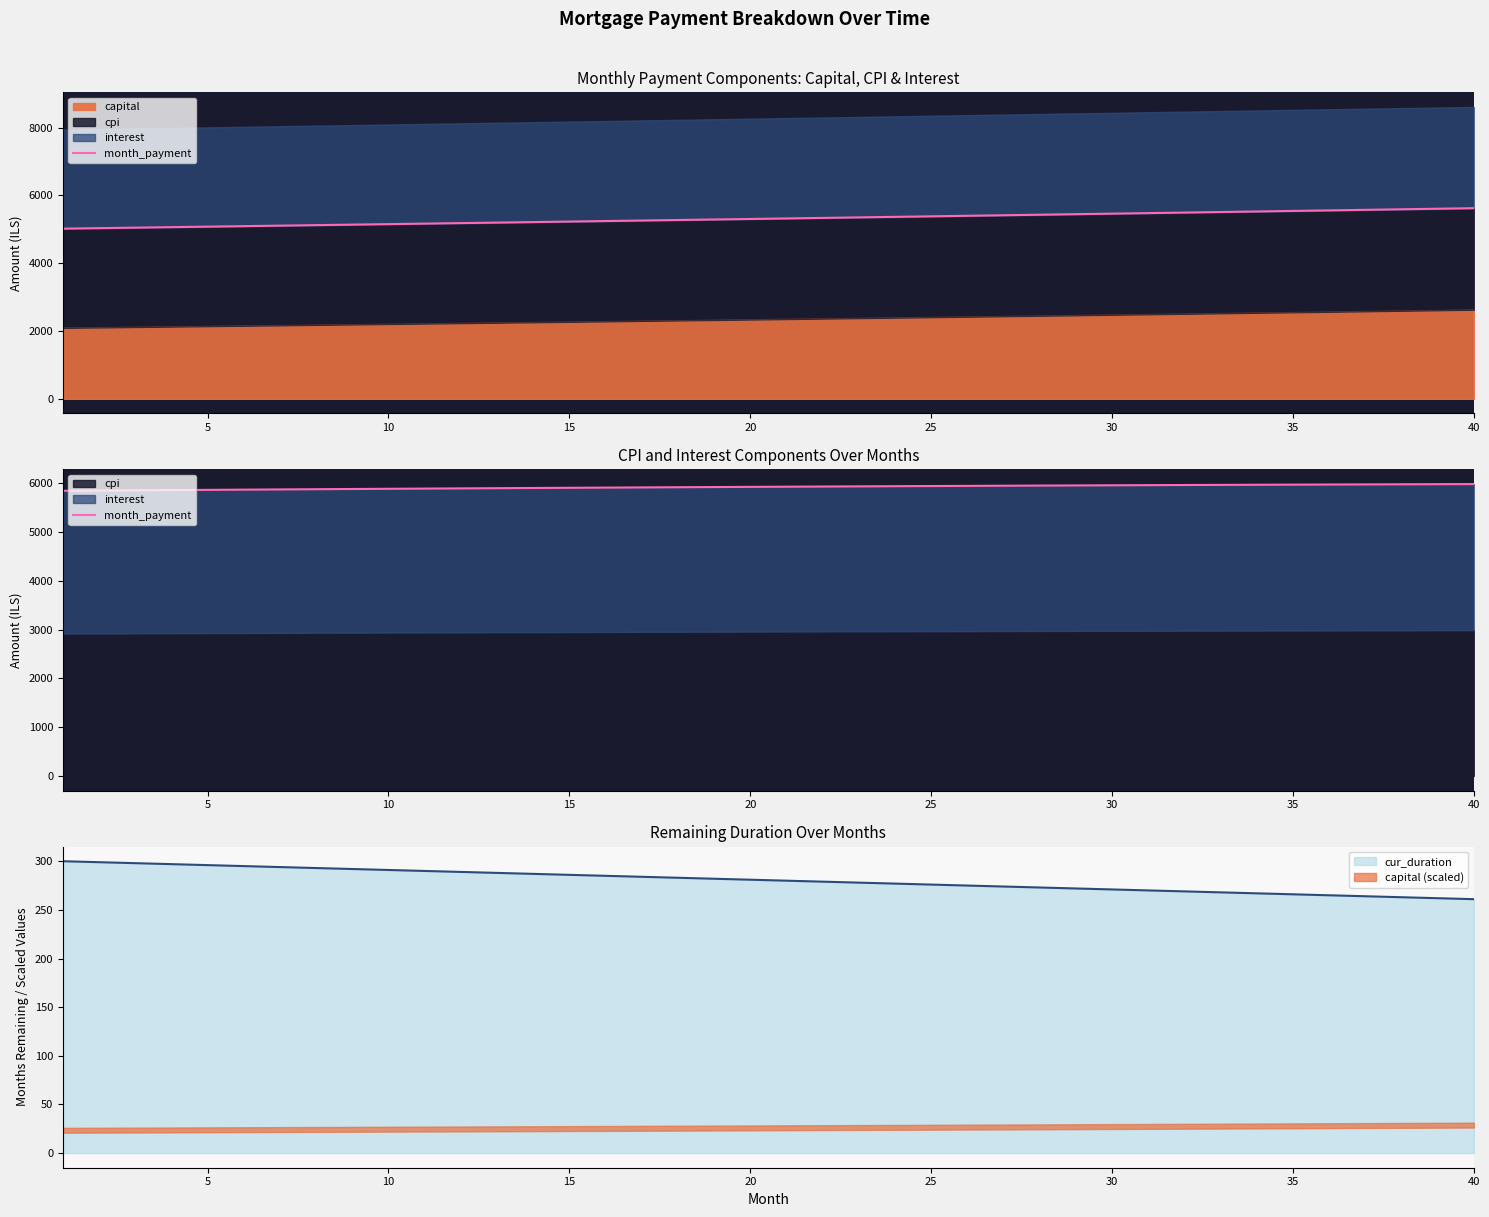

What is the value of the 36th point from the left?

5876.4